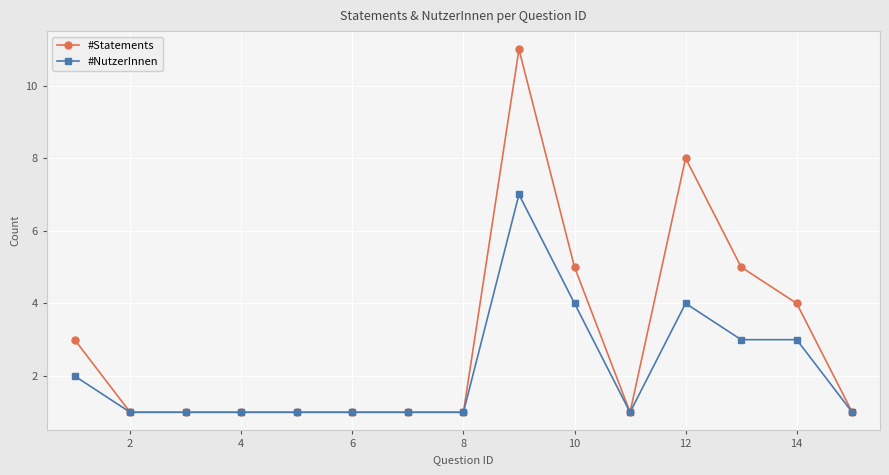

Rank the series by their maximum value, from highest to lowest.

#Statements, #NutzerInnen